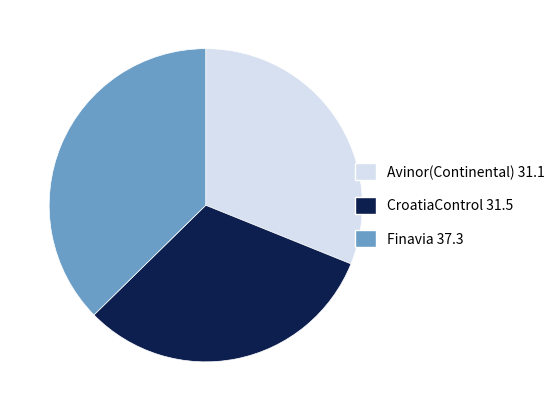

True or false: CroatiaControl accounts for 41% of the total.

False